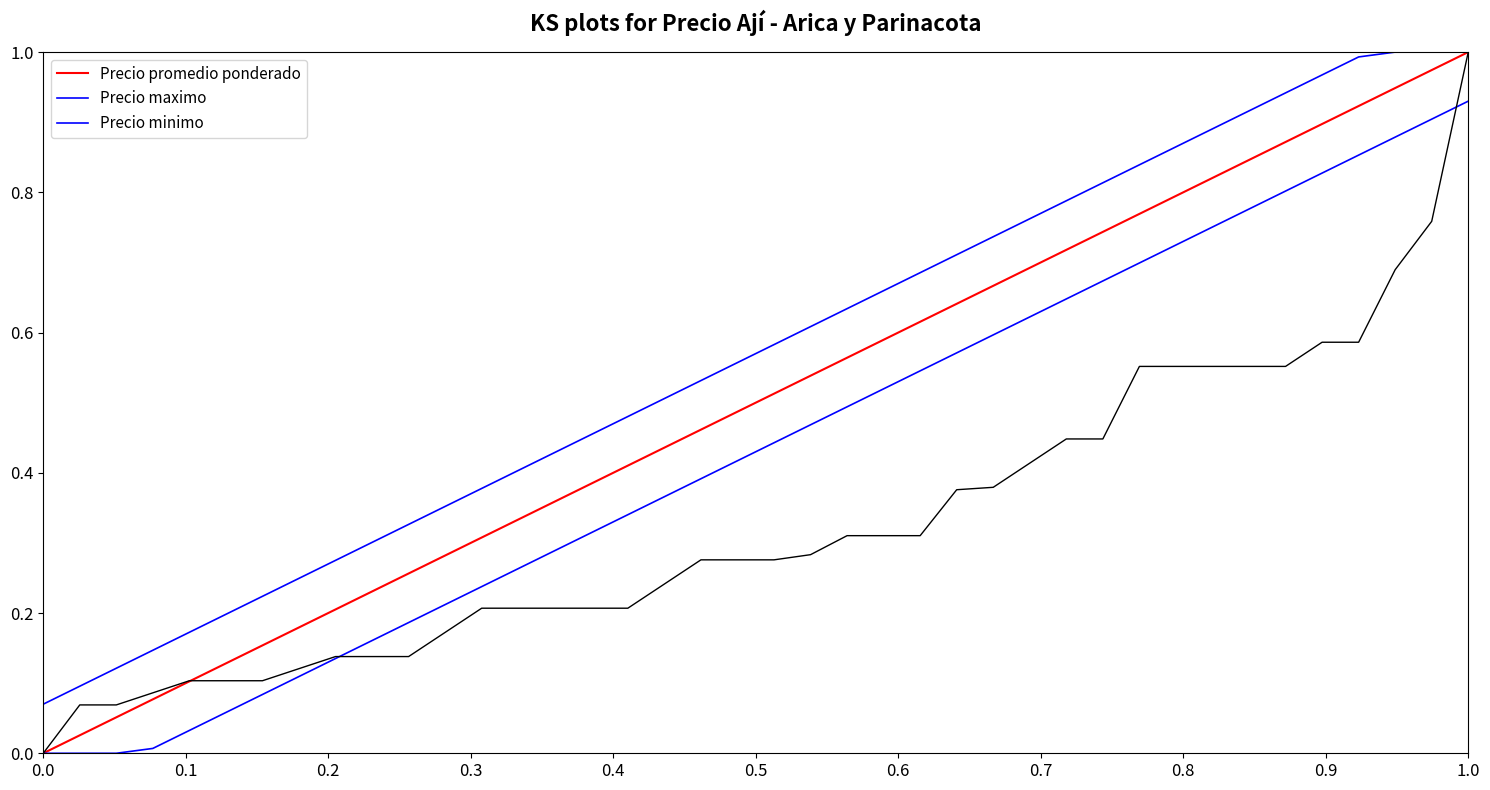

True or false: Precio maximo and Precio minimo intersect in this chart.

False